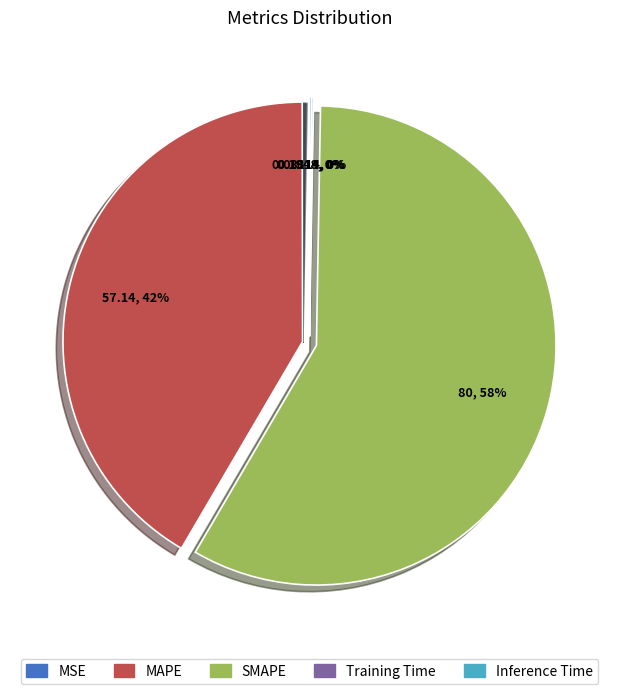

Is there a majority slice in this chart?

Yes